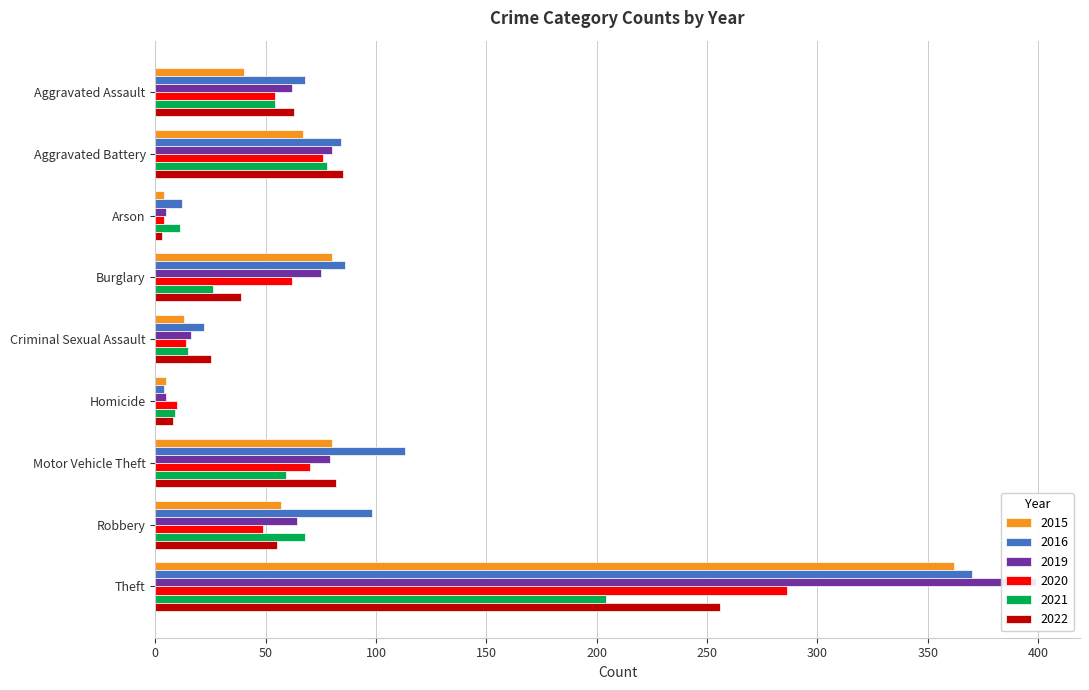

At how many categories does at least one series exceed 383?

1